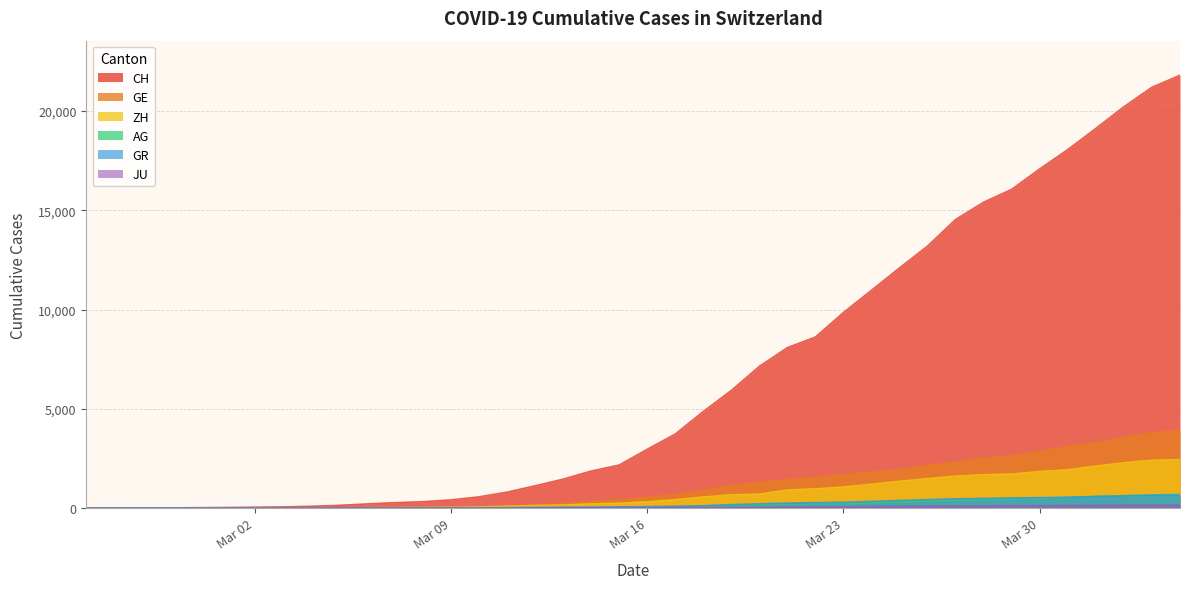

What is the maximum value shown in the chart?

21804